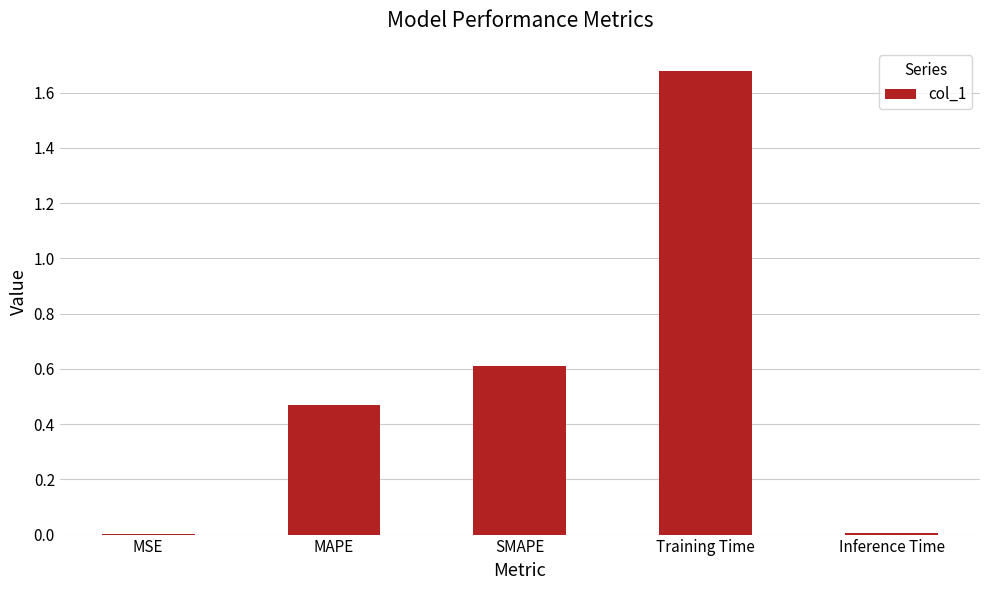

At which category does the chart reach its peak across all series?

Training Time